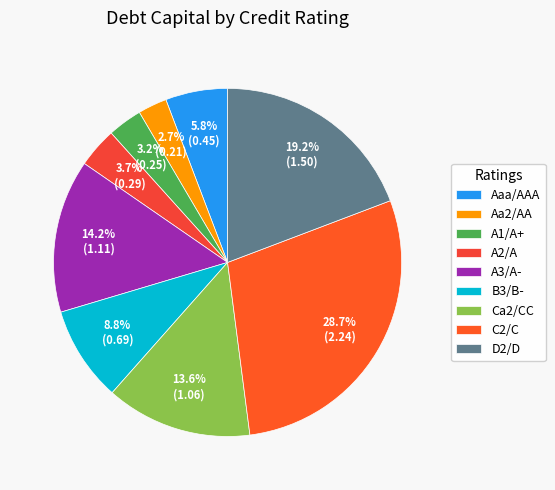

Combined, what portion of the pie is D2/D and Aaa/AAA?

25.0%